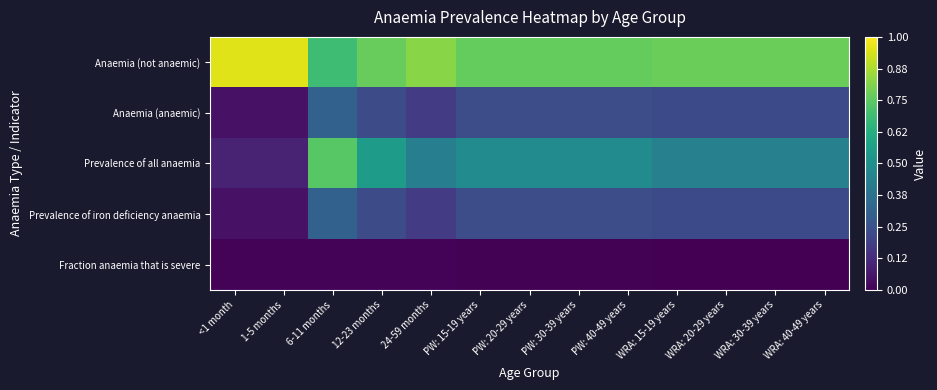

At how many categories does at least one series exceed 0?

13